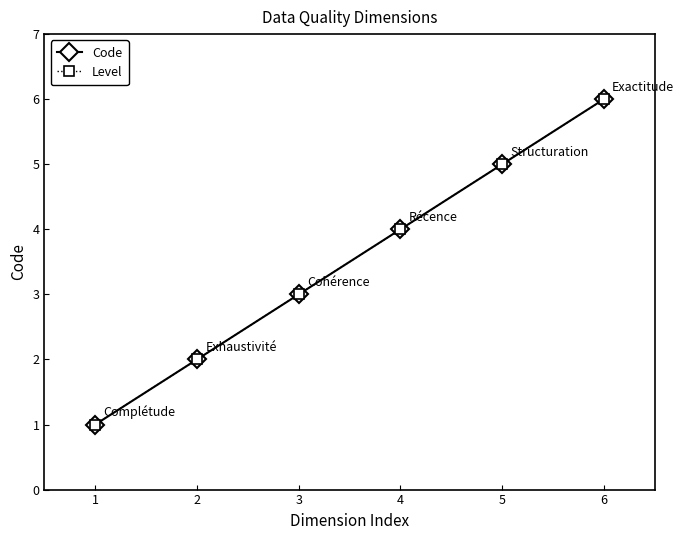

What is the difference between the Level values at 2 and 5?

3